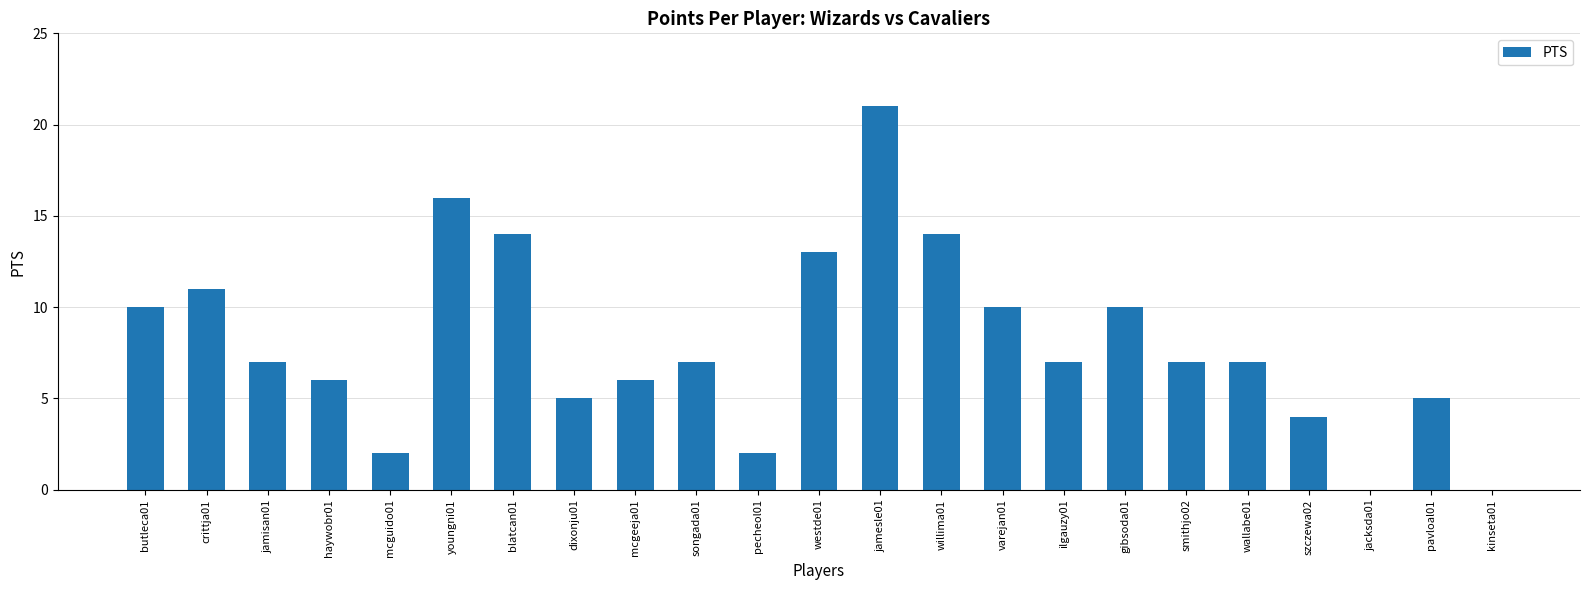

How many data points does each series have?

23